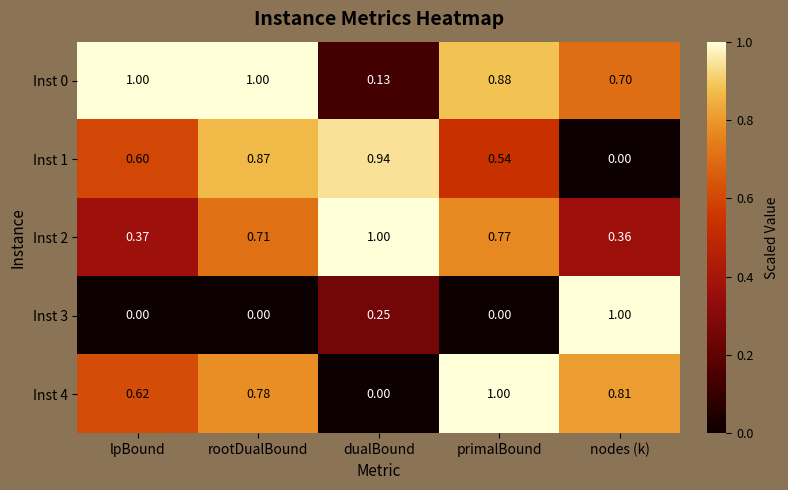

Is the value of Inst 2 at lpBound greater than the value of Inst 4 at nodes (k)?

No